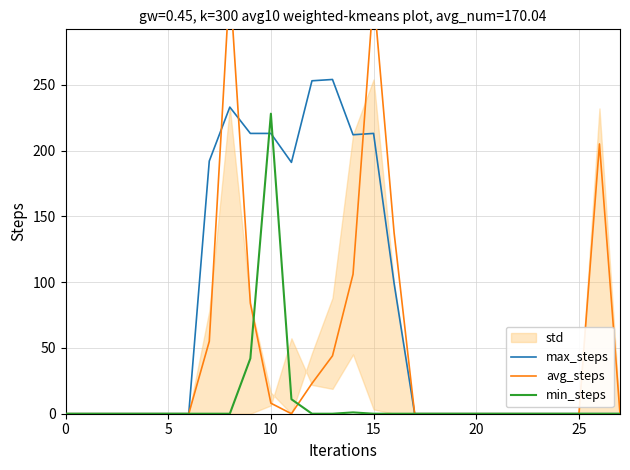

List the series in order of their overall mean, lowest first.

min_steps, avg_steps, max_steps